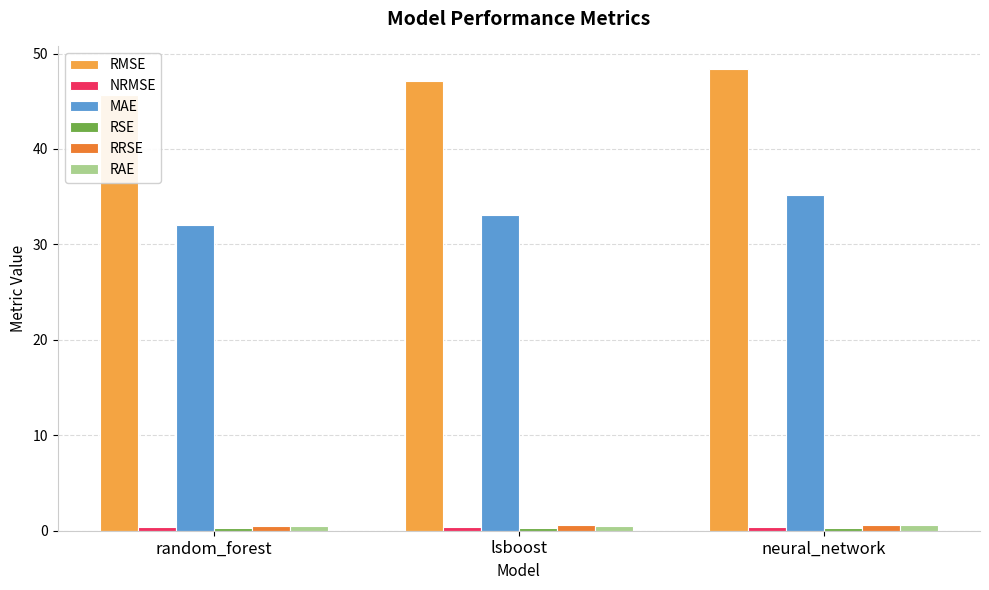

At how many categories does at least one series exceed 21?

3